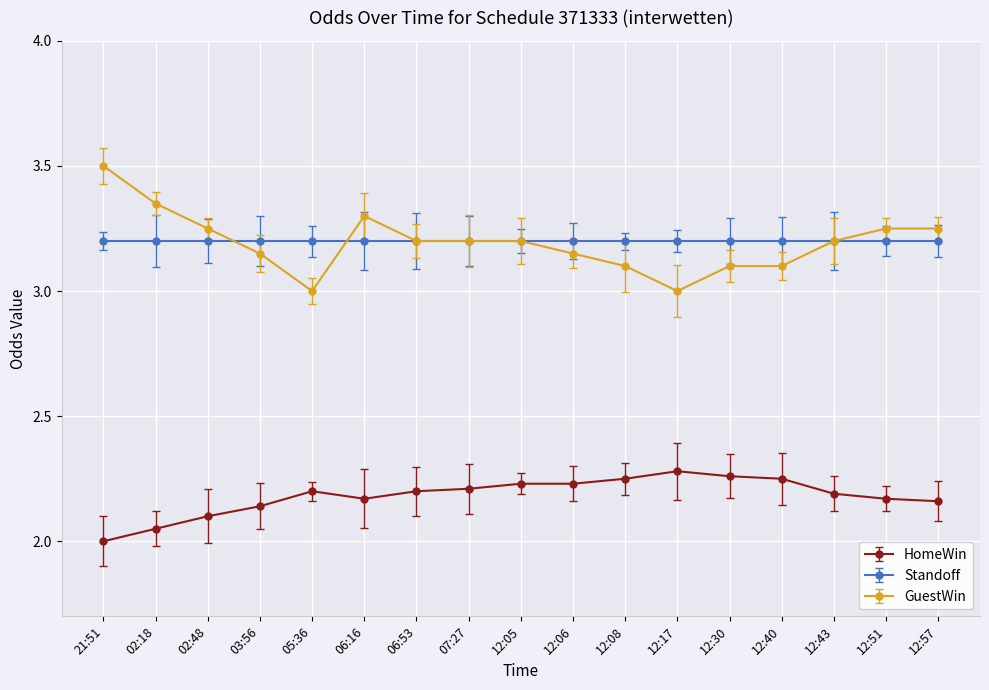

True or false: GuestWin and HomeWin intersect in this chart.

False